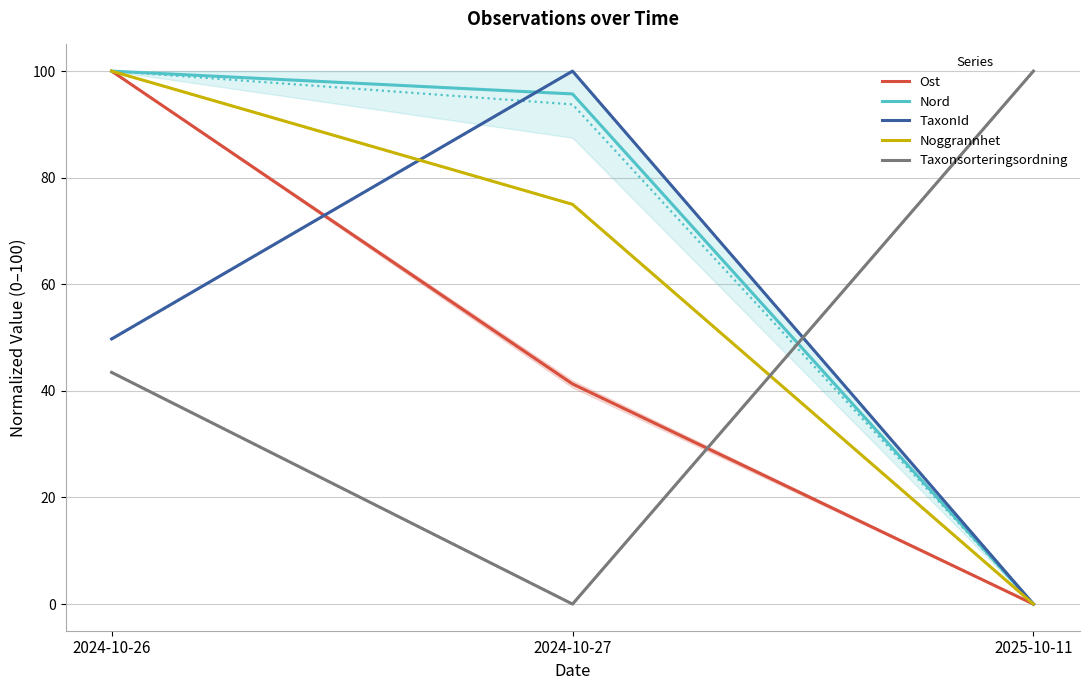

Which category has the highest value in the Noggrannhet series?

2024-10-26